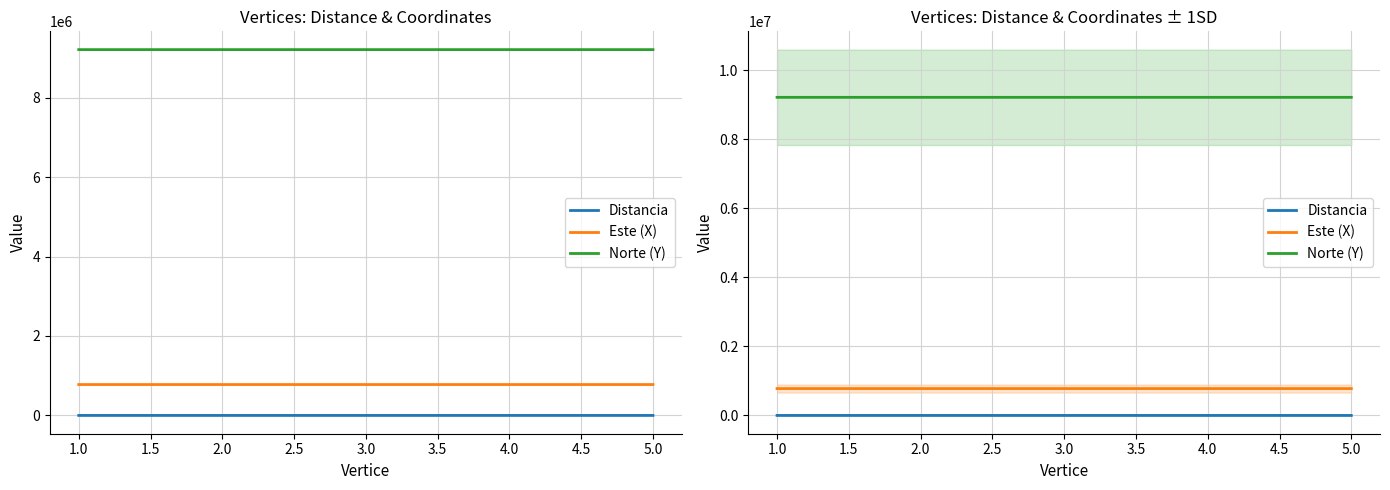

Reading right to left, what are all the values shown in this chart?

Distancia: 13.7	16.4	5.0	6.0	8.3
Este (X): 777676.2	777664.6	777668.4	777672.8	777678.9
Norte (Y): 9208789.0	9208777.3	9208773.9	9208769.9	9208775.6